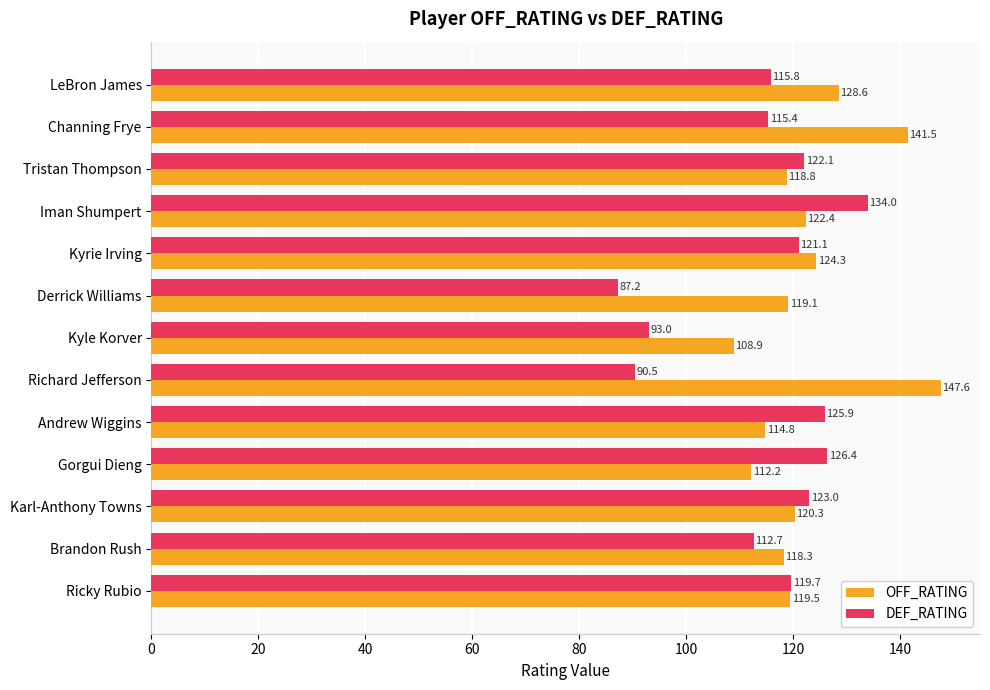

True or false: OFF_RATING has a value of 118.8 at Tristan Thompson.

True